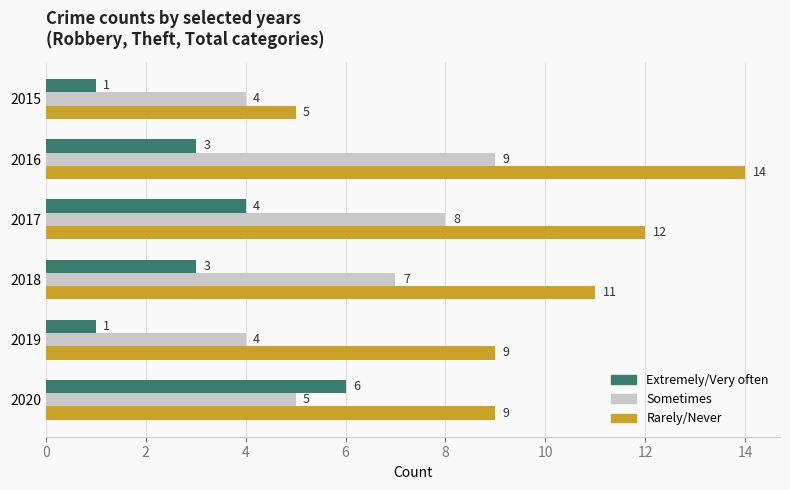

How many data points does each series have?

6